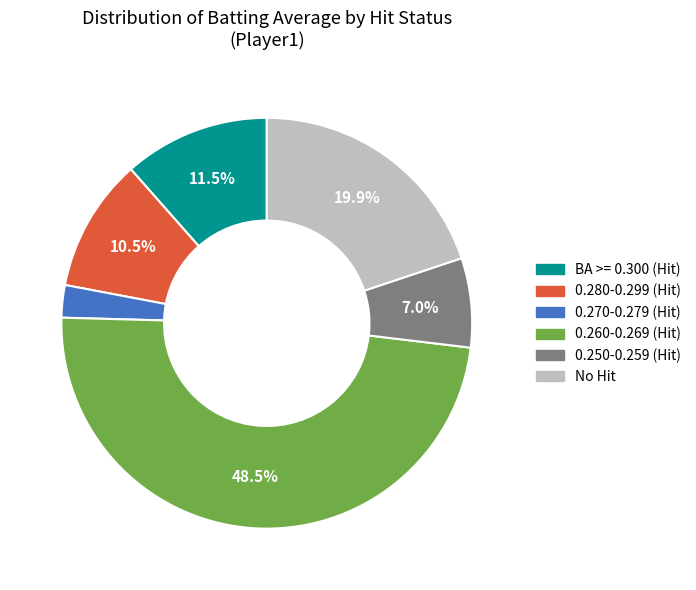

Does any single category account for the majority?

No